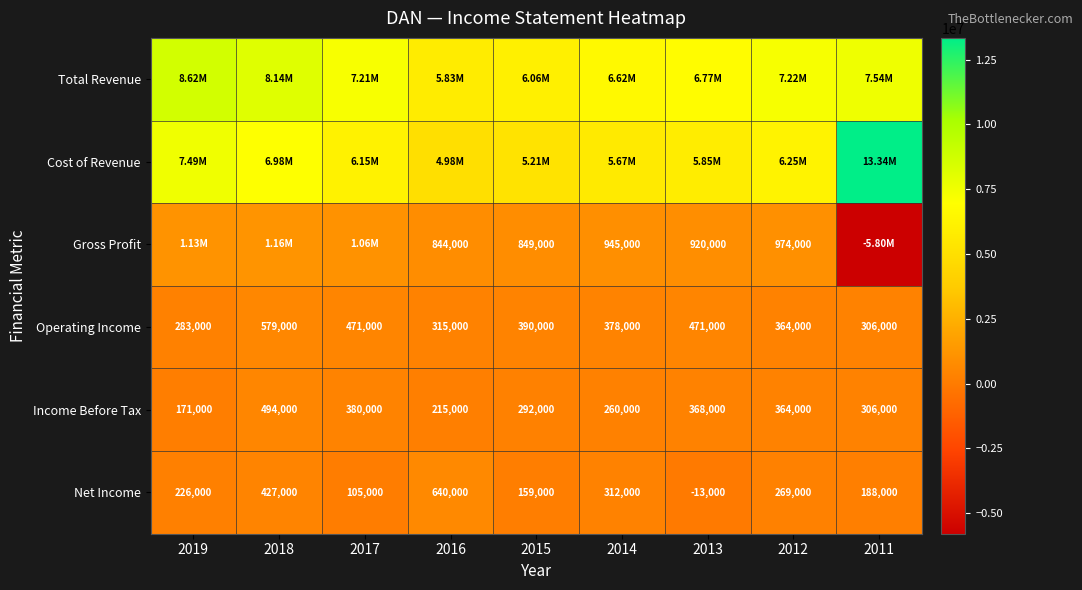

How many data points in Net Income are less than 226000?

4